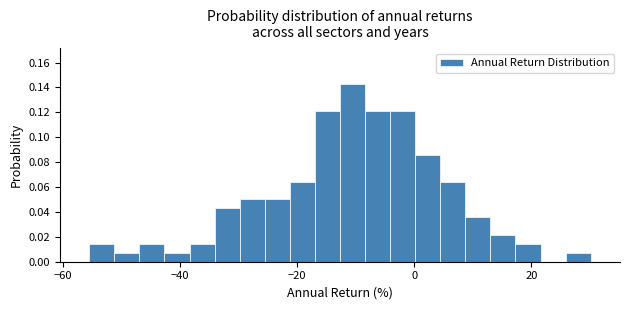

Around what value on the x-axis is the tallest bar? Give the approximate position of its centre, as read against the axis.

-10